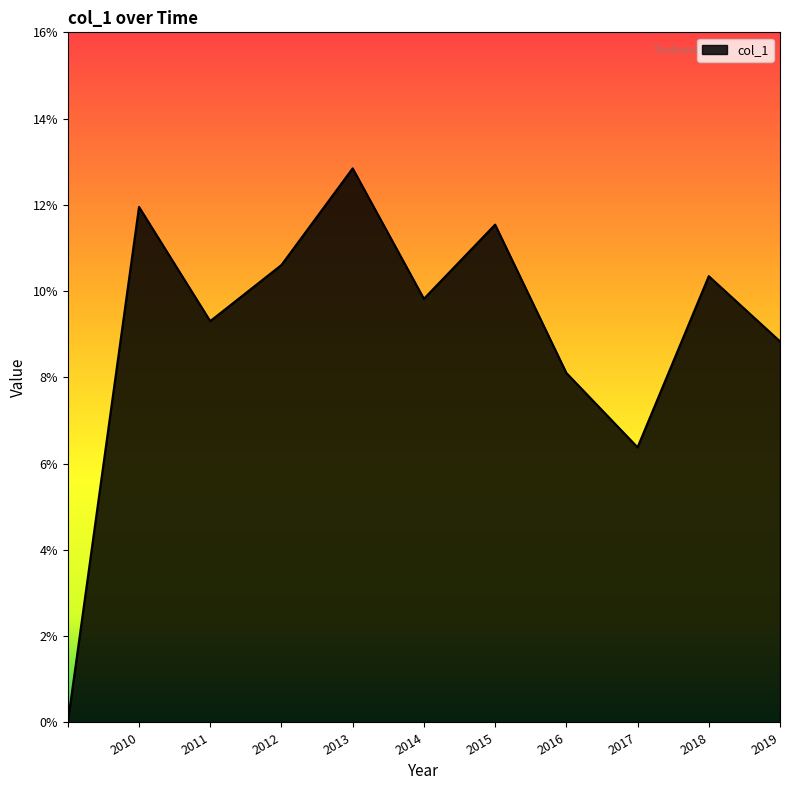

Is this an area chart (filled region under the line)?

Yes